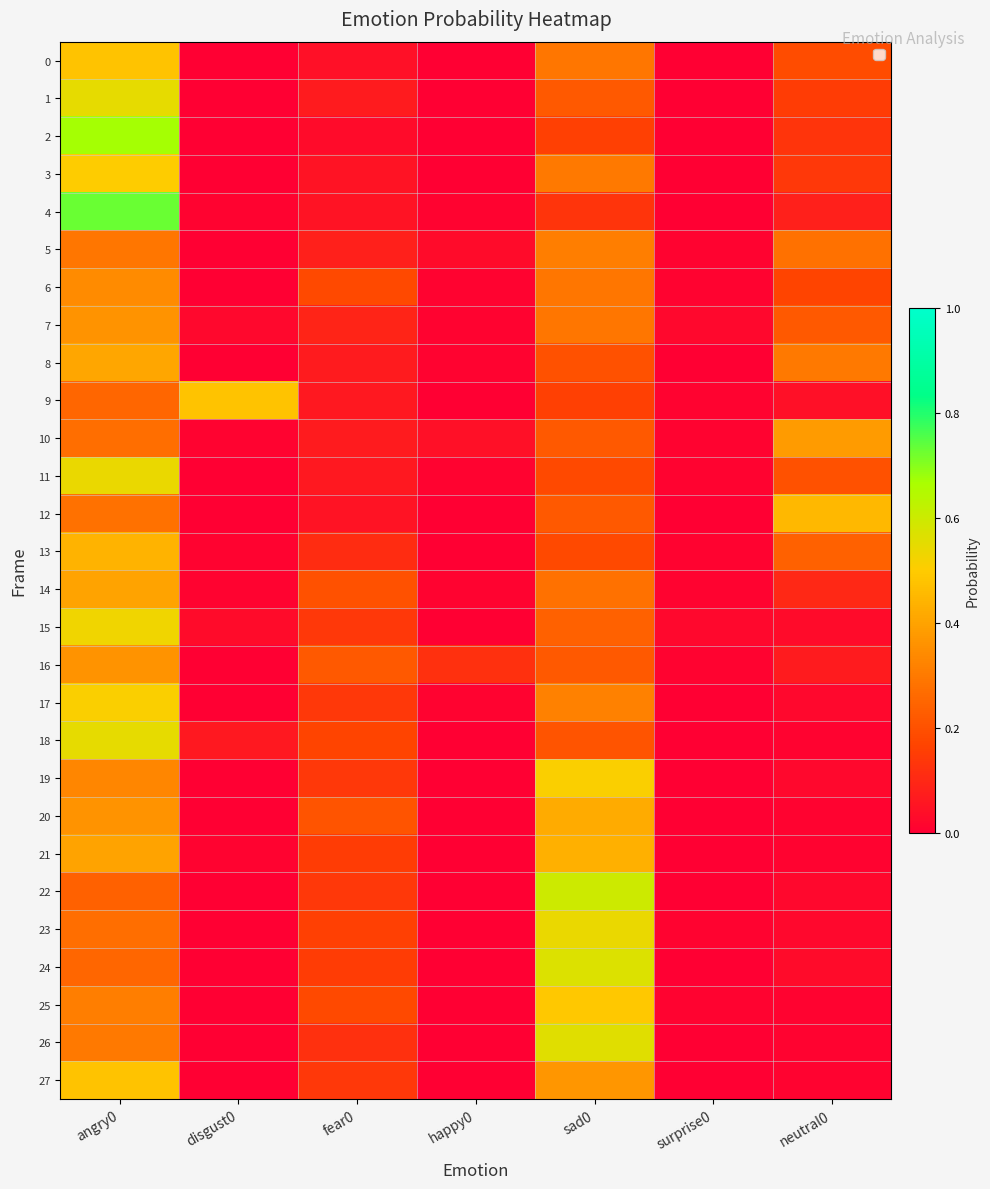

At which category is the sum across all series the highest?

angry0